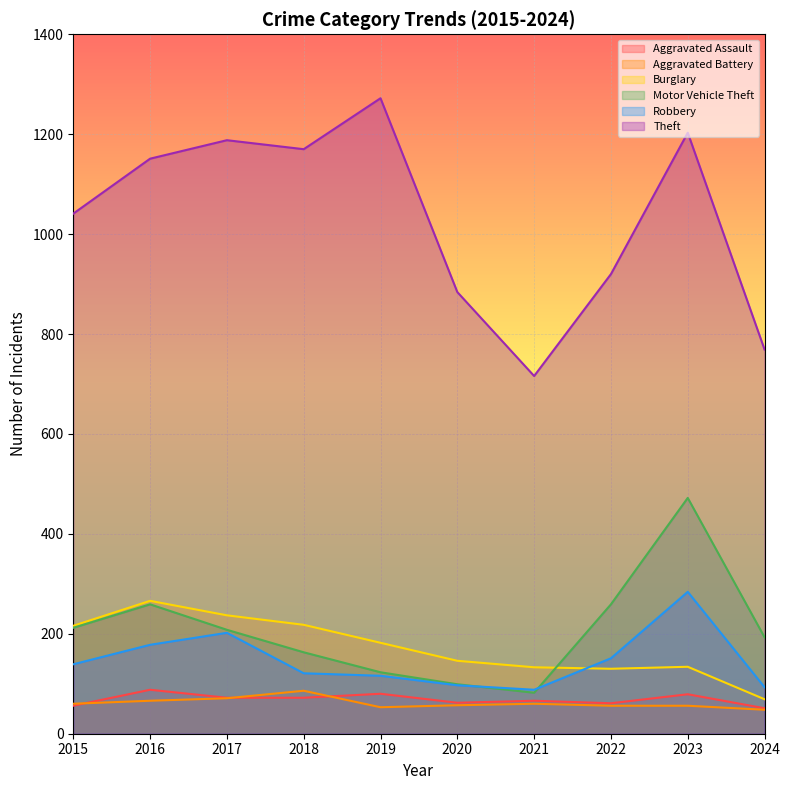

What is the smallest value displayed?

48